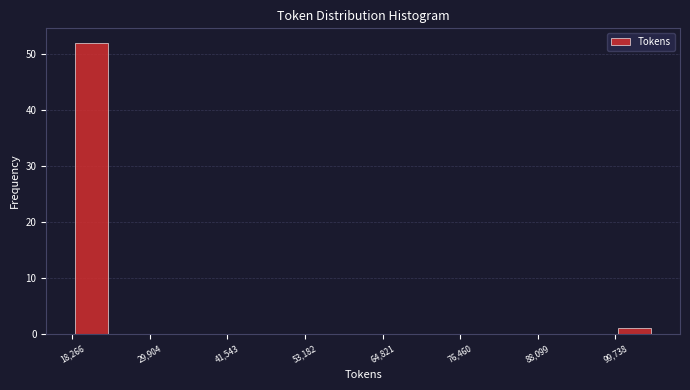

Read against the x-axis, roughly where is the centre of the tallest bar?

22000